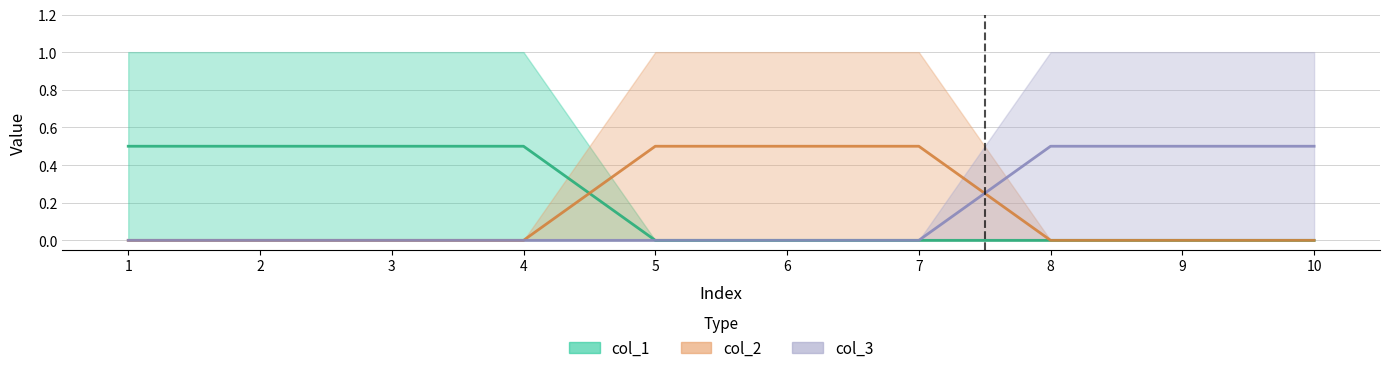

True or false: col_2 and col_3 intersect in this chart.

True